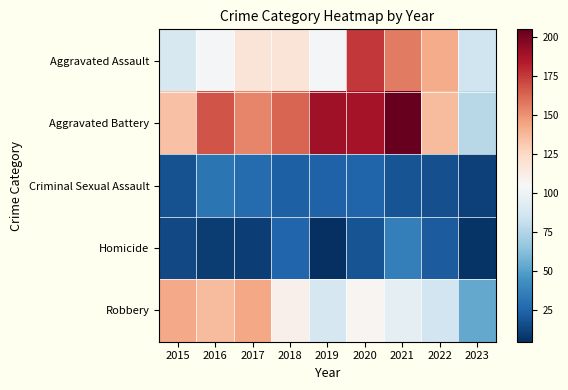

Rank the series at 2021 from highest to lowest value.

Aggravated Battery, Aggravated Assault, Robbery, Homicide, Criminal Sexual Assault